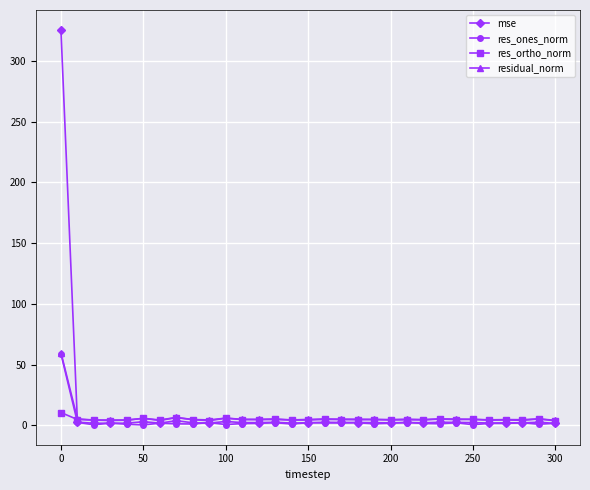

Does the chart display data point markers on the line(s)?

Yes